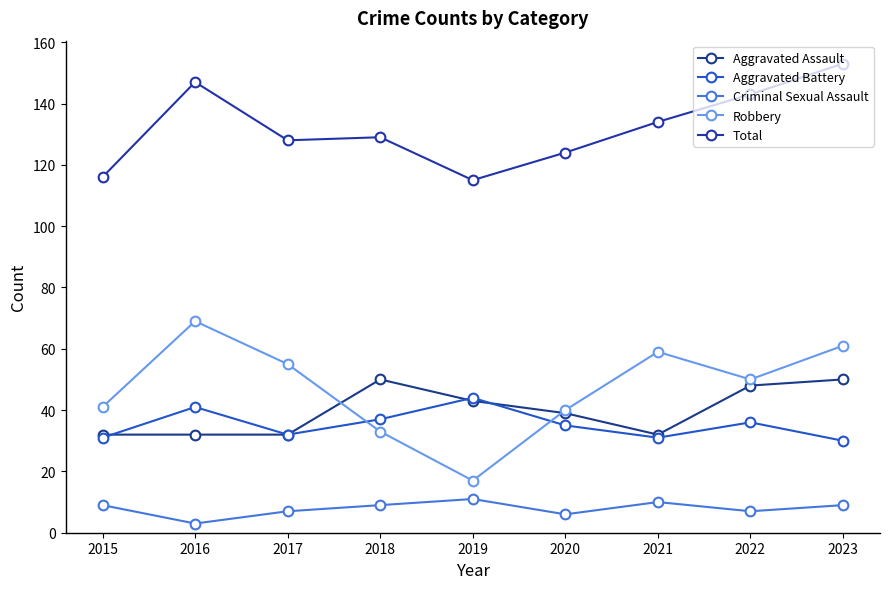

What is the approximate value of Aggravated Battery at 2018?

37